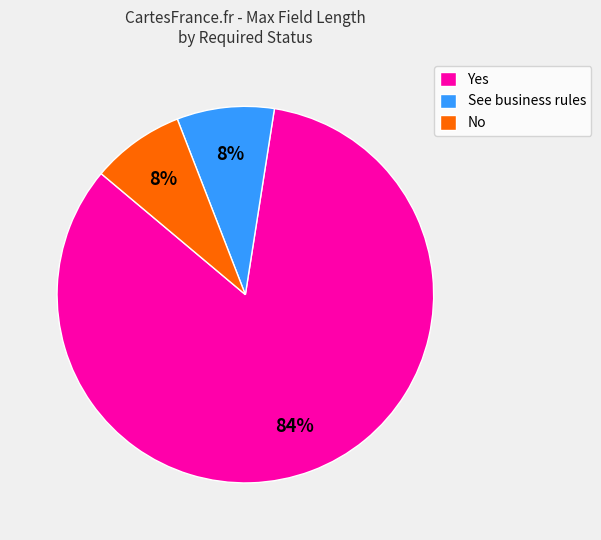

Combined, do See business rules and No account for over 50%?

No